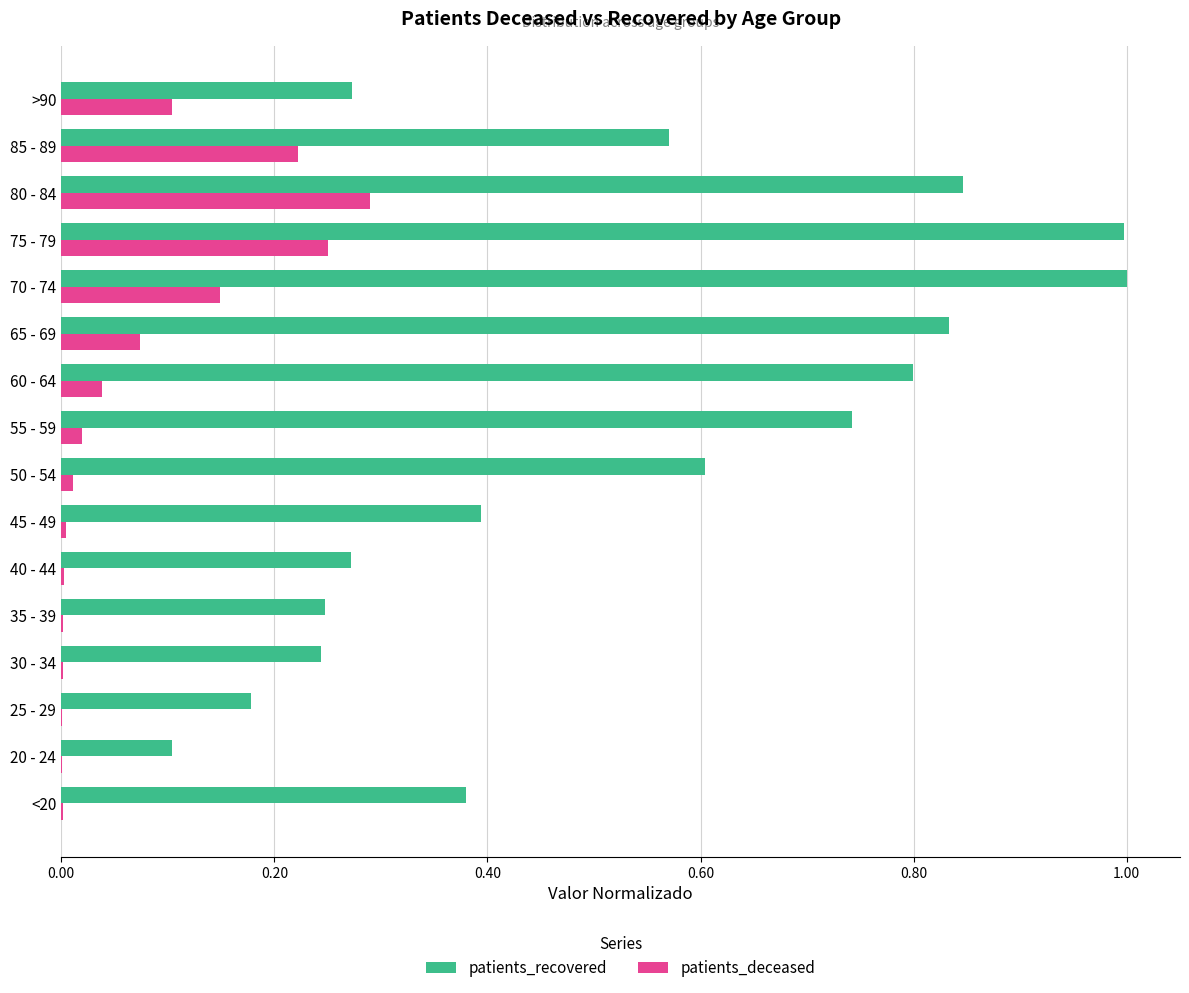

Is it true that patients_deceased equals 0.4 at 75 - 79?

False